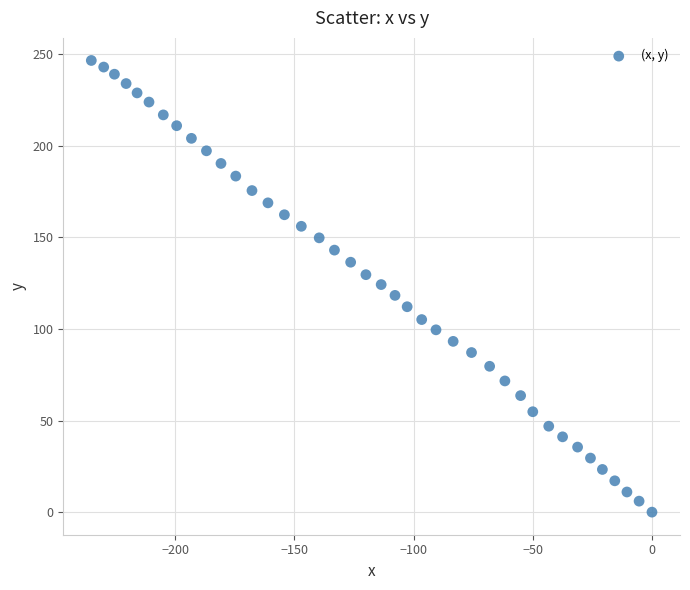

What is the range of X values (max minus min)?

235.2